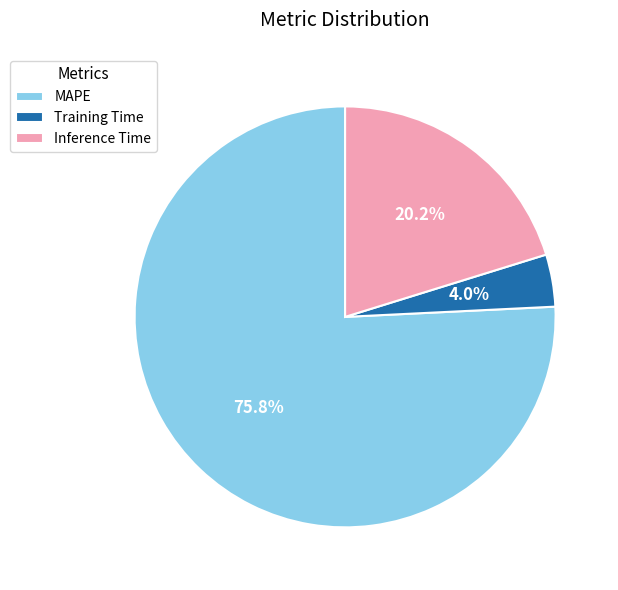

Count the number of slices in the pie.

3